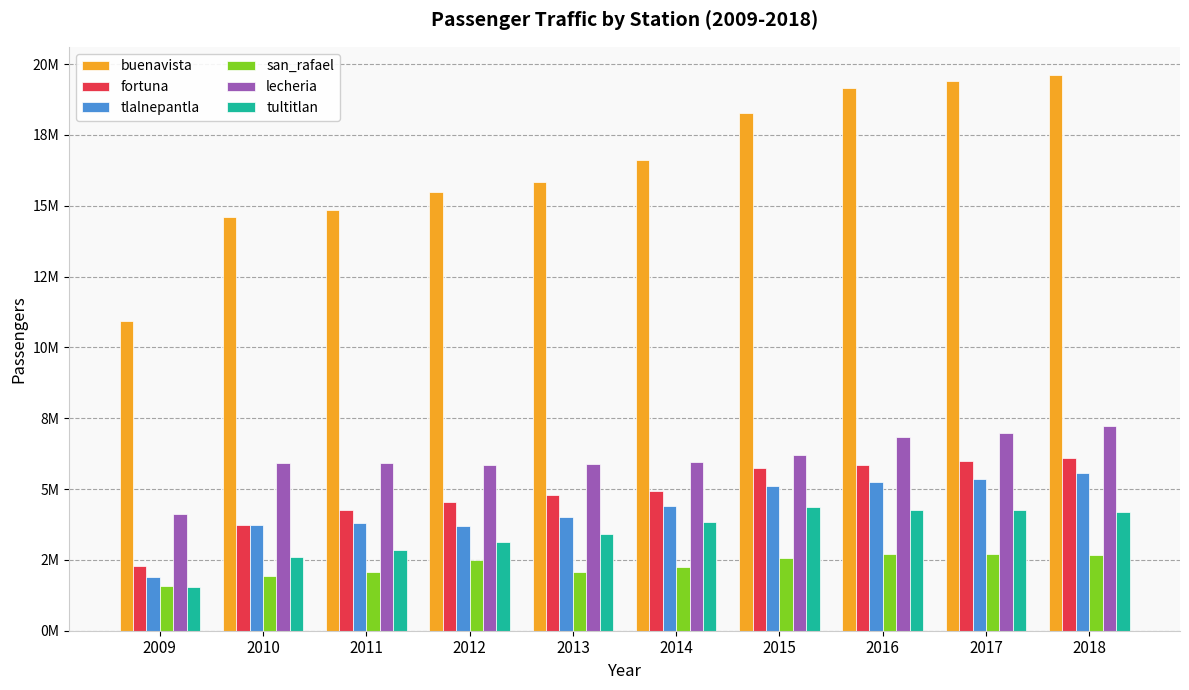

Reading left to right, what are all the values shown in this chart?

buenavista: 2009=10944335	2010=14614708	2011=14848042	2012=15473737	2013=15854161	2014=16628725	2015=18272453	2016=19162903	2017=19392619	2018=19627644
fortuna: 2009=2289516	2010=3741609	2011=4275325	2012=4539829	2013=4781610	2014=4948867	2015=5742976	2016=5841985	2017=5999316	2018=6090332
tlalnepantla: 2009=1900058	2010=3733942	2011=3786586	2012=3699829	2013=4020789	2014=4395340	2015=5112903	2016=5240038	2017=5349730	2018=5568545
san_rafael: 2009=1578273	2010=1946768	2011=2088572	2012=2483055	2013=2082352	2014=2250709	2015=2580986	2016=2697138	2017=2700259	2018=2687804
lecheria: 2009=4121104	2010=5905072	2011=5919224	2012=5851126	2013=5895675	2014=5950457	2015=6214648	2016=6842293	2017=6989809	2018=7221685
tultitlan: 2009=1546909	2010=2590405	2011=2854582	2012=3135868	2013=3428066	2014=3822388	2015=4356233	2016=4269879	2017=4251970	2018=4183989